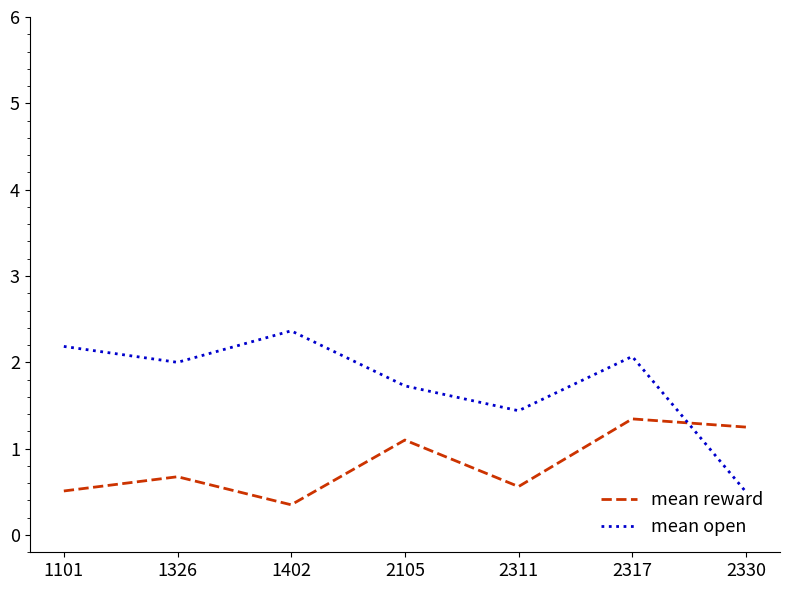

Where is the first local minimum for mean open?

1326